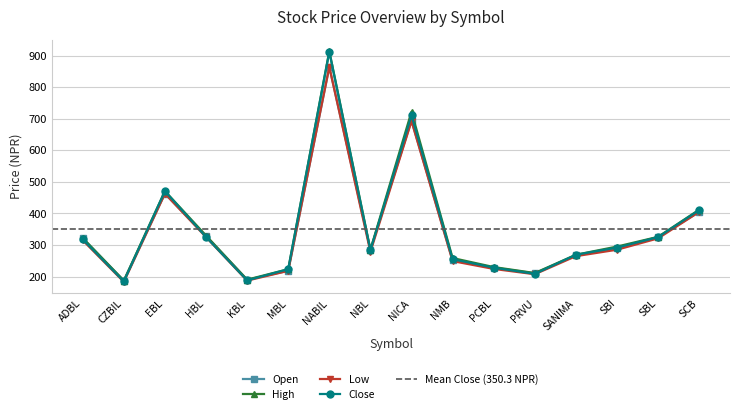

What is the label of the 4th point from the right?

SANIMA